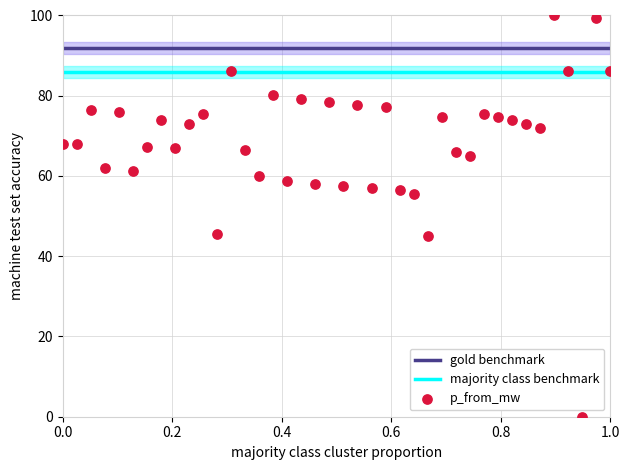

What is the range of X values (max minus min)?

1.0